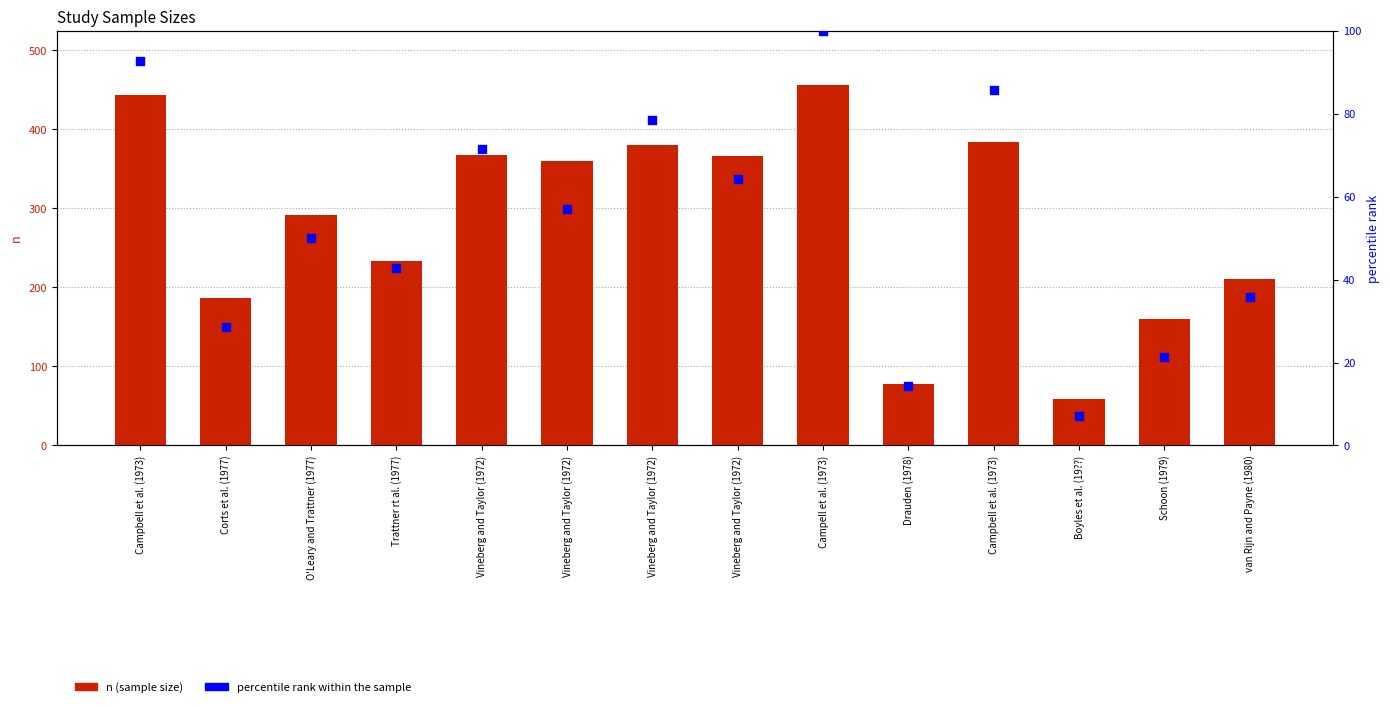

Which series contains the lowest Y value?

percentile rank within the sample